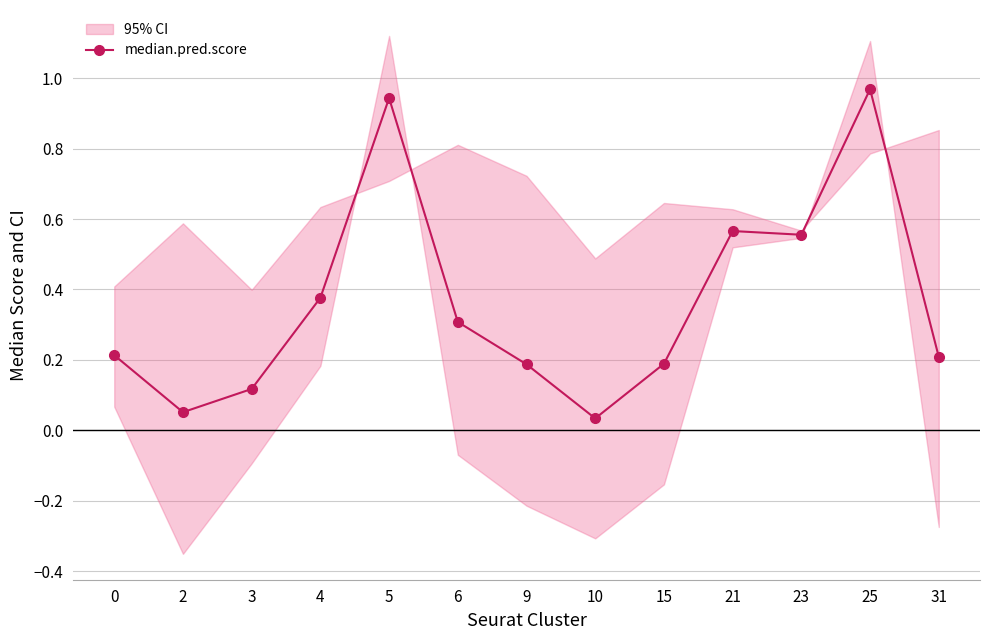

Rank the categories by value from lowest to highest.

10, 2, 3, 9, 15, 31, 0, 6, 4, 23, 21, 5, 25